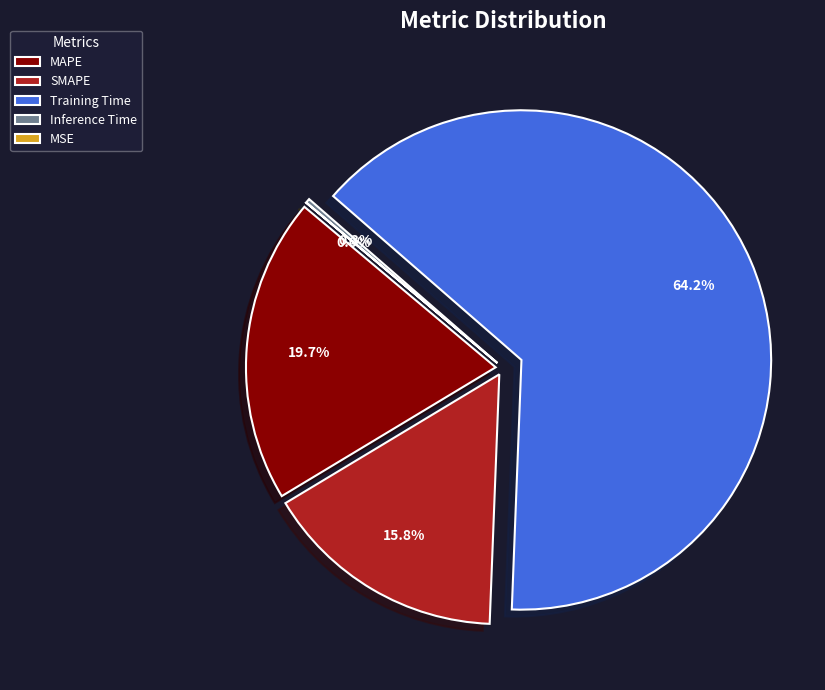

Combined, do Inference Time and Training Time account for over 50%?

Yes